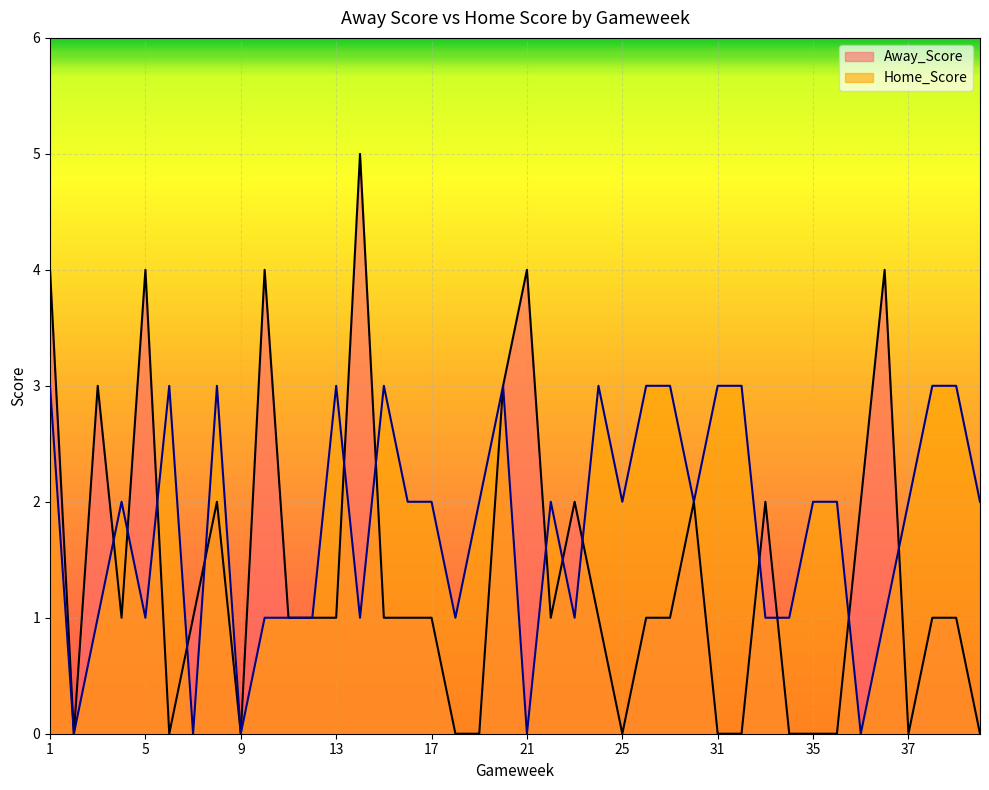

How many interior local valleys does the Away_Score series have?

7